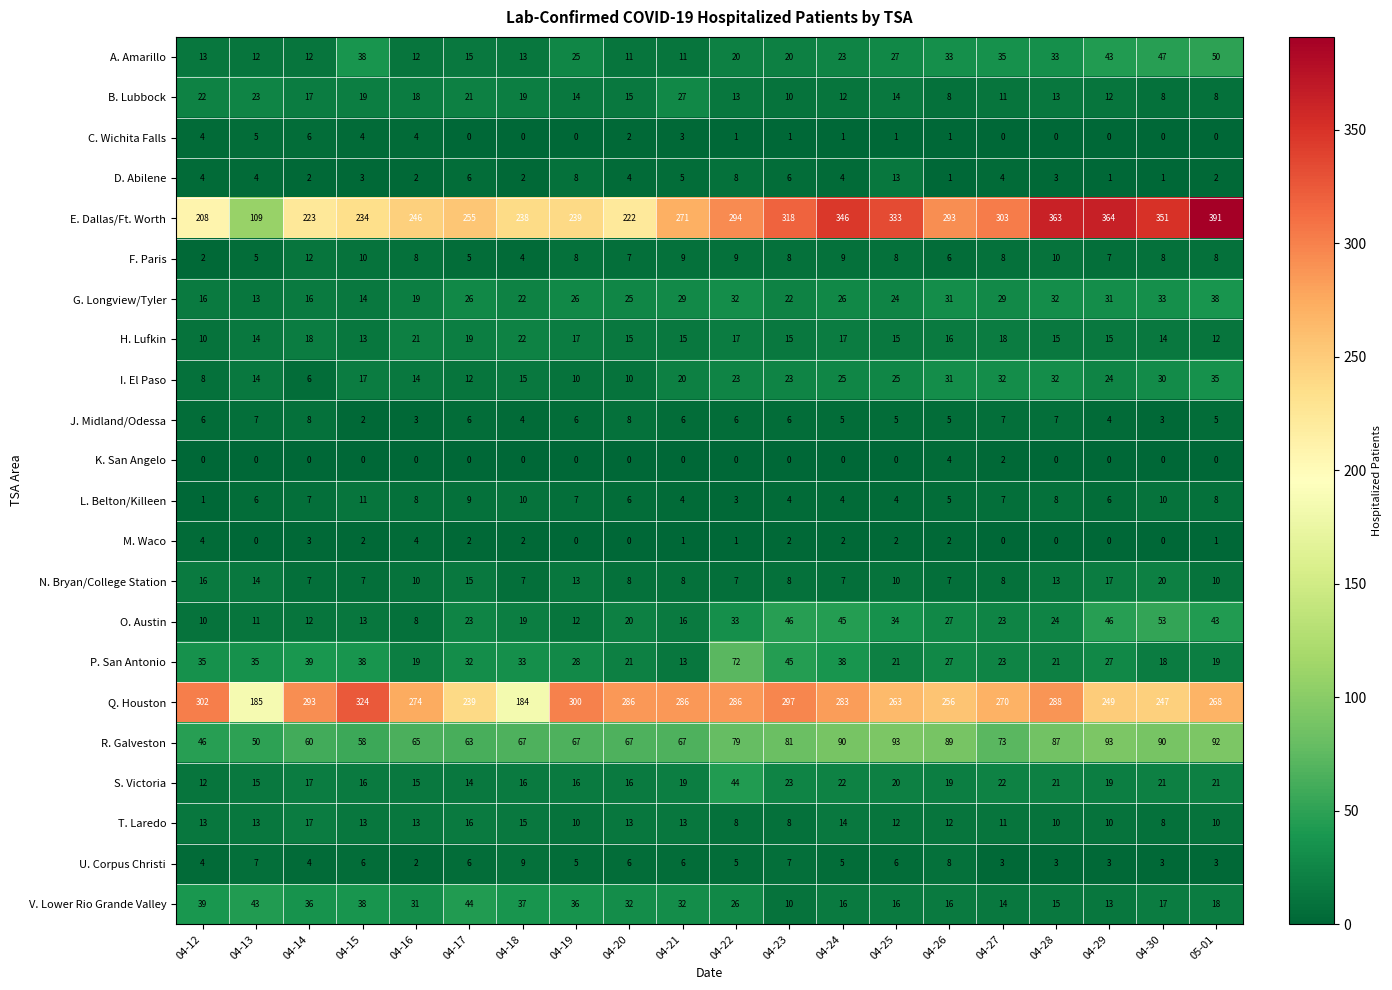

What value does the K. San Angelo series have at 04-26?

4